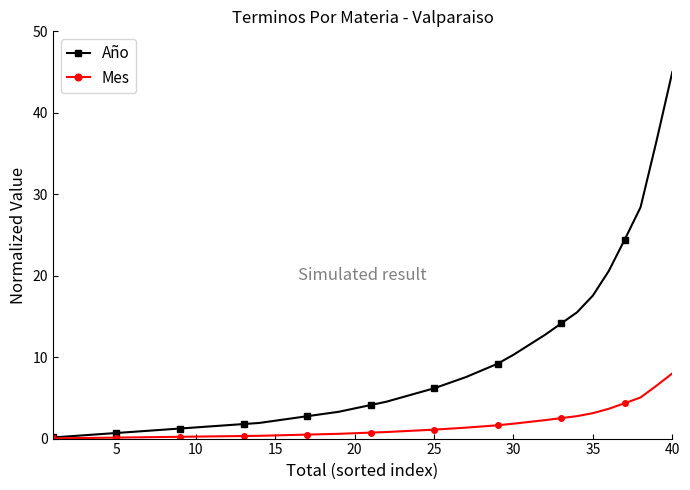

Which series has the widest spread of values?

Año